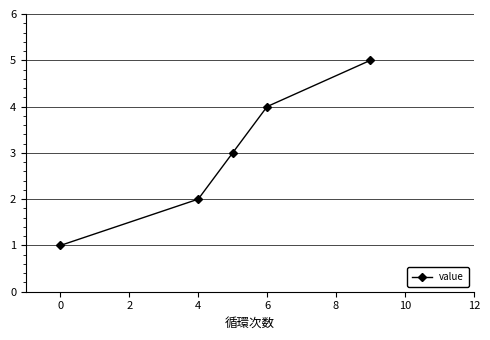

What is the sum of all values?

15